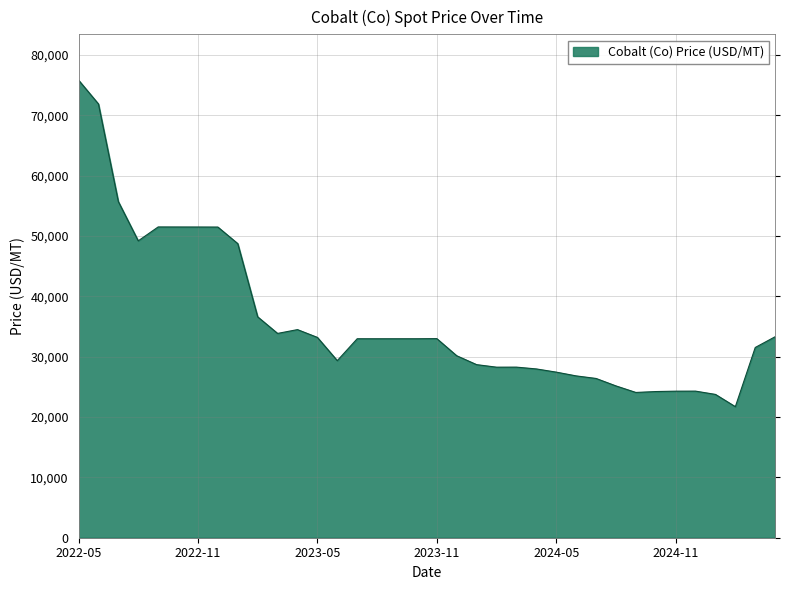

What is the smallest value displayed?

21721.1